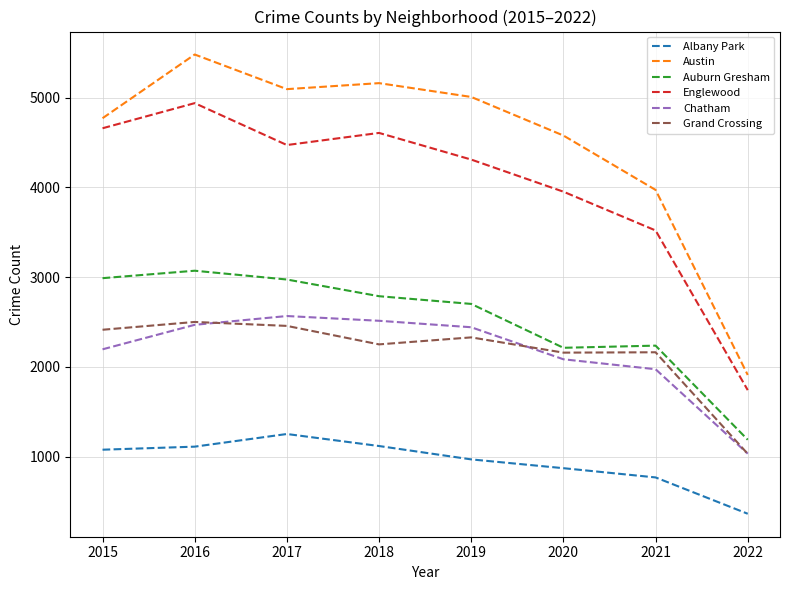

How many categories are shown in the chart?

8